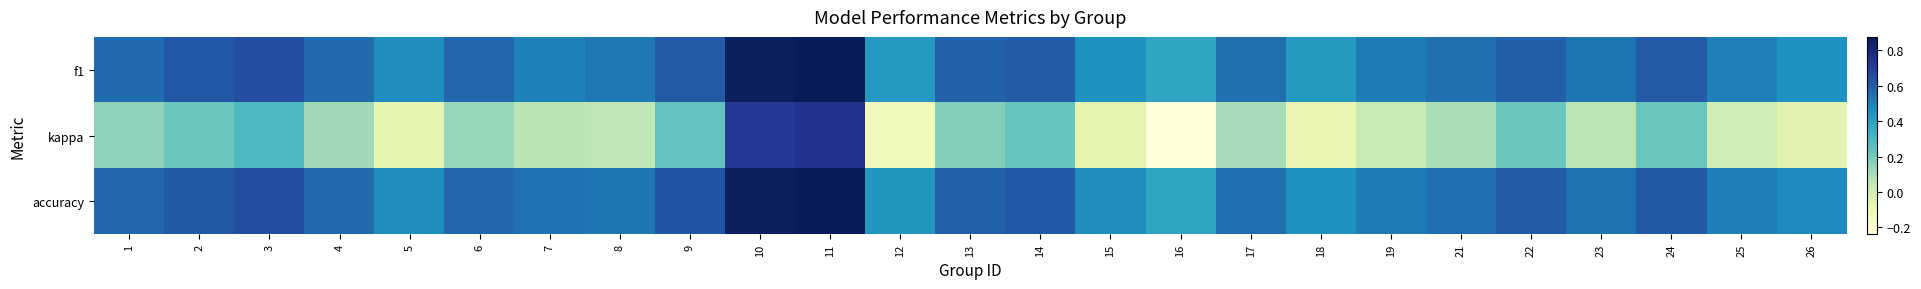

Reading left to right, extract all data points from this chart.

f1: 1=0.6	2=0.6	3=0.6	4=0.6	5=0.5	6=0.6	7=0.5	8=0.5	9=0.6	10=0.9	11=0.9	12=0.4	13=0.6	14=0.6	15=0.4	16=0.4	17=0.5	18=0.4	19=0.5	21=0.5	22=0.6	23=0.5	24=0.6	25=0.5	26=0.5
kappa: 1=0.2	2=0.2	3=0.3	4=0.1	5=-0.1	6=0.1	7=0.1	8=0.1	9=0.2	10=0.7	11=0.8	12=-0.1	13=0.2	14=0.2	15=-0.1	16=-0.2	17=0.1	18=-0.1	19=0.0	21=0.1	22=0.2	23=0.1	24=0.2	25=0.0	26=-0.1
accuracy: 1=0.6	2=0.6	3=0.6	4=0.6	5=0.5	6=0.6	7=0.5	8=0.5	9=0.6	10=0.9	11=0.9	12=0.4	13=0.6	14=0.6	15=0.5	16=0.4	17=0.6	18=0.5	19=0.5	21=0.6	22=0.6	23=0.5	24=0.6	25=0.5	26=0.5